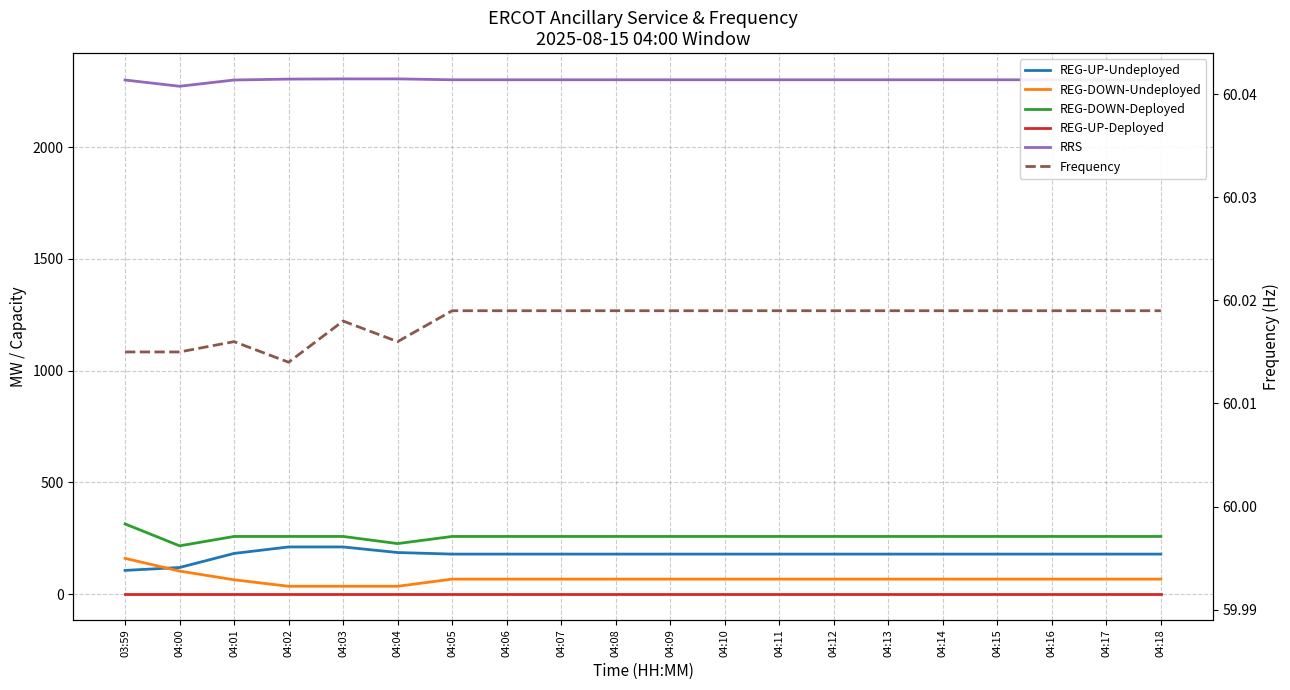

Is the value of Frequency at 04:18 greater than the value of REG-DOWN-Deployed at 04:02?

No